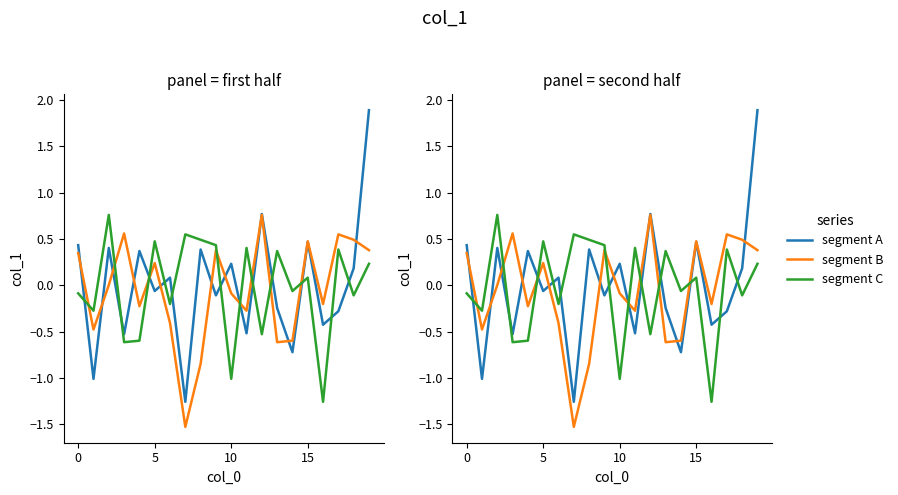

Does the chart display data point markers on the line(s)?

No